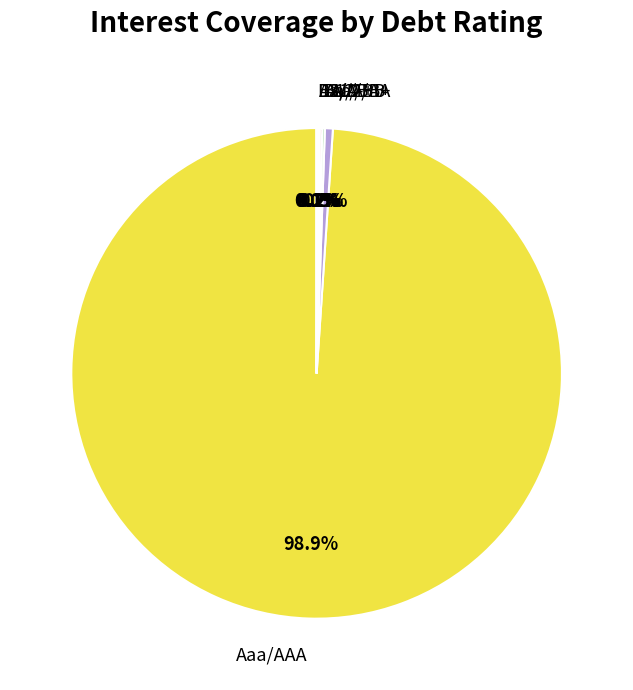

Does Aaa/AAA represent more than half of the total?

Yes